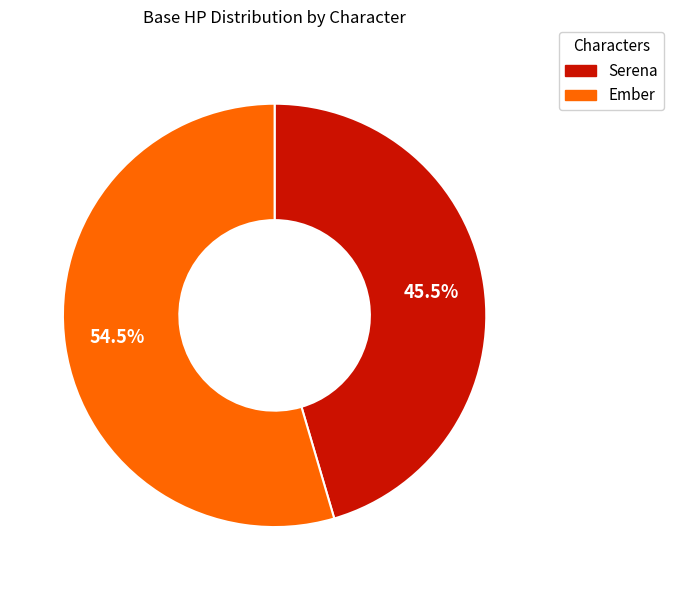

To the nearest percent, what is the combined percentage of Serena and Ember?

100%